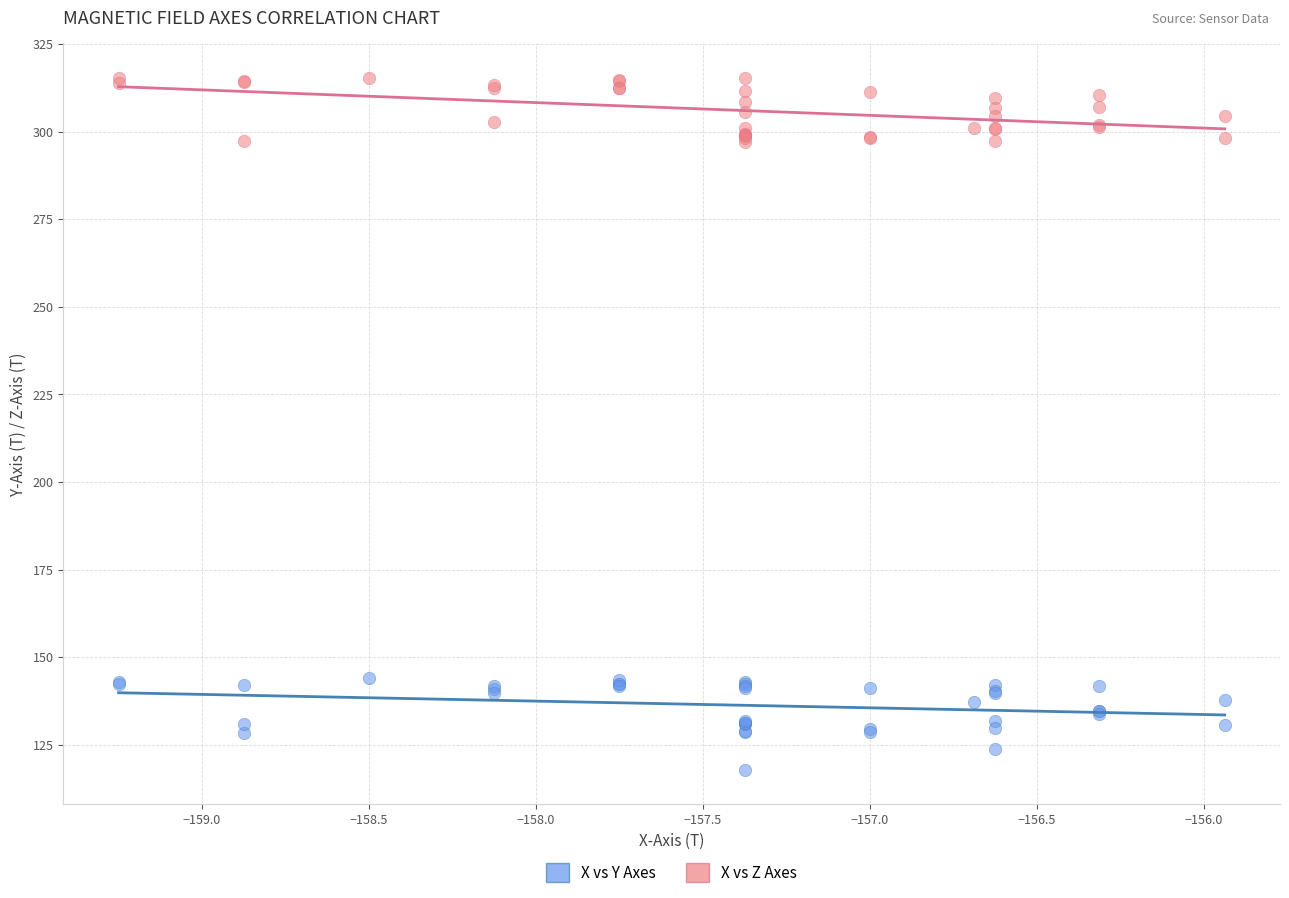

Which series reaches the maximum Y coordinate?

X vs Z Axes